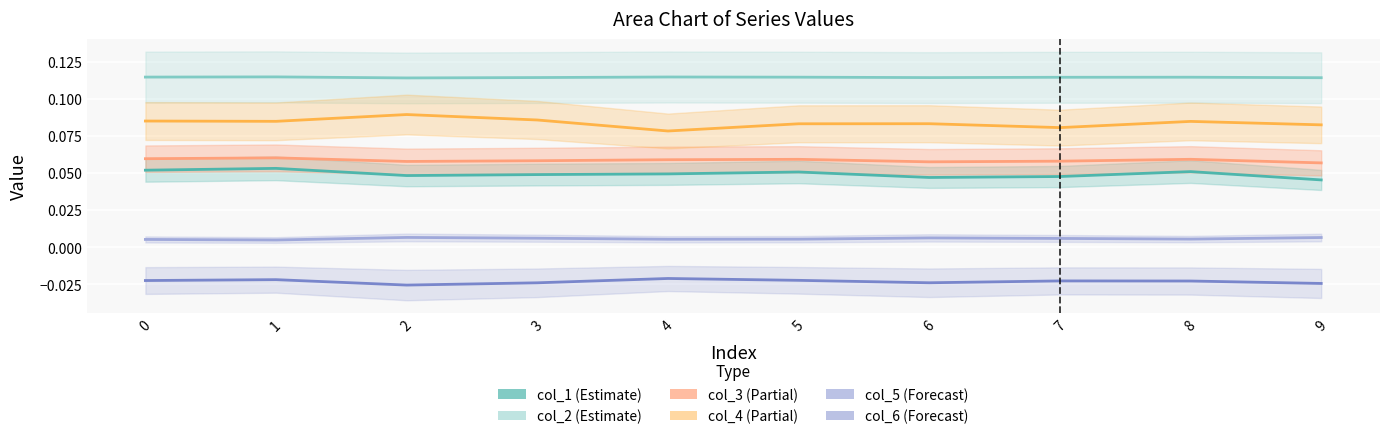

Between 1 and 0, which is larger?

1